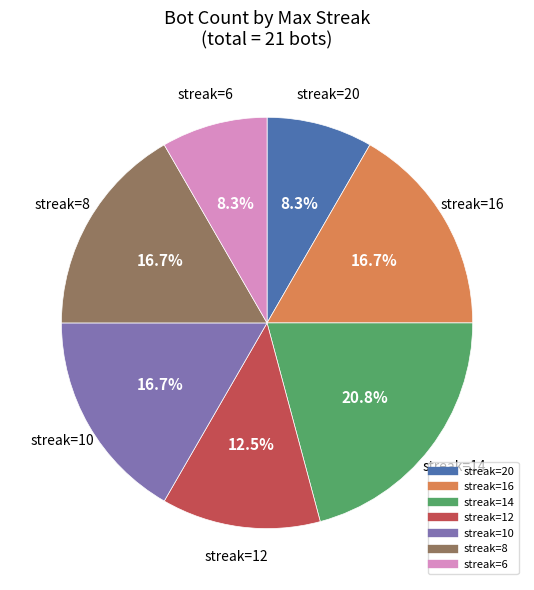

Is there any slice that represents more than half of the pie?

No